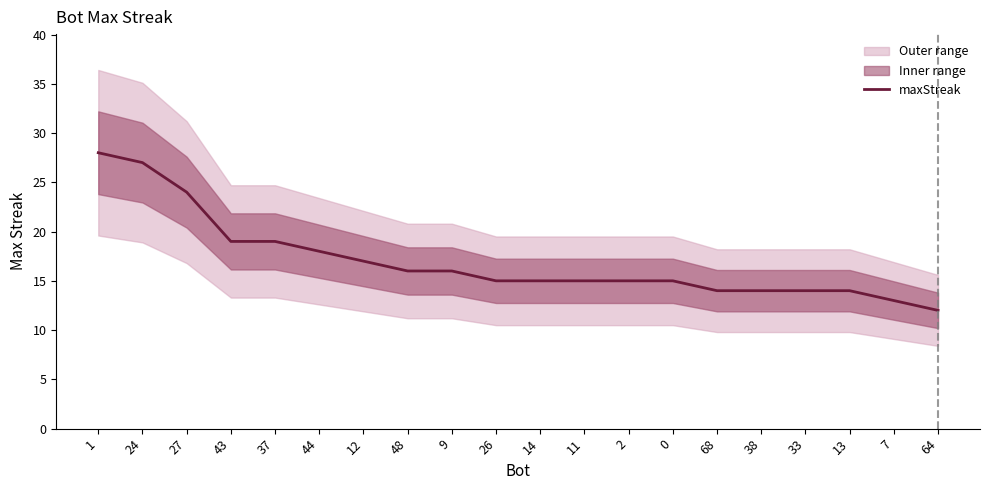

Between 48 and 44, which is larger?

44